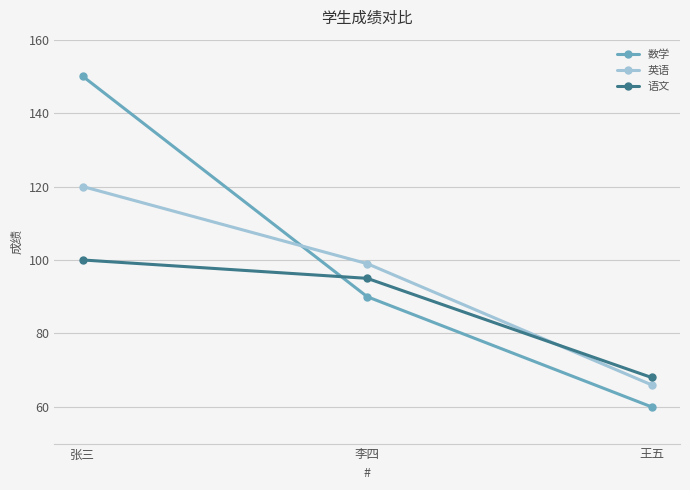

Which series changed the most between 李四 and 王五?

英语